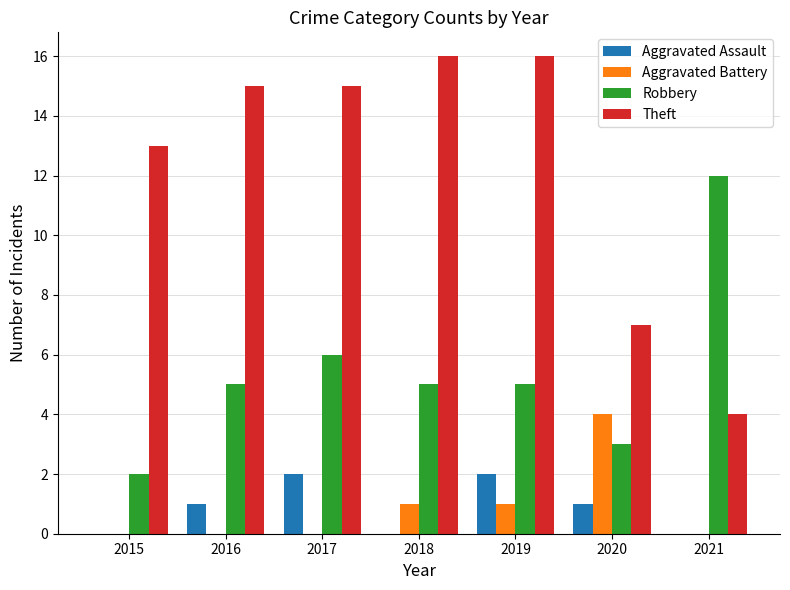

The value of Robbery at 2017 is 6. True or false?

True